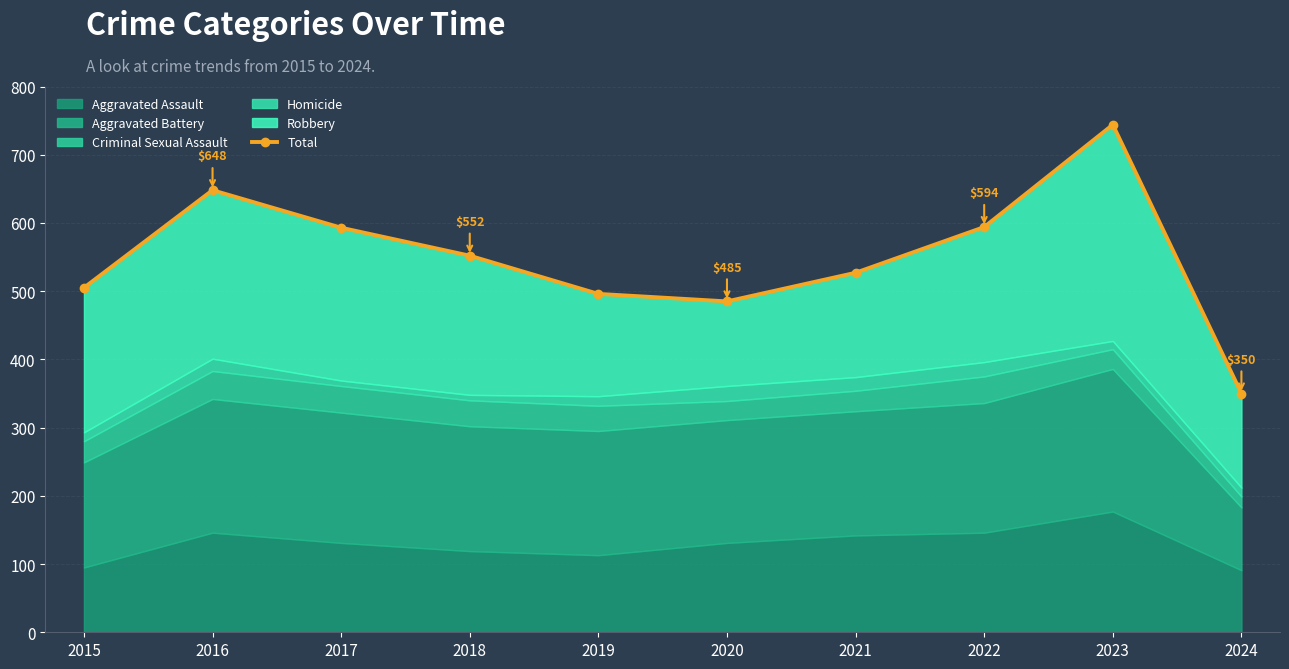

What is the maximum value shown in the chart?

744